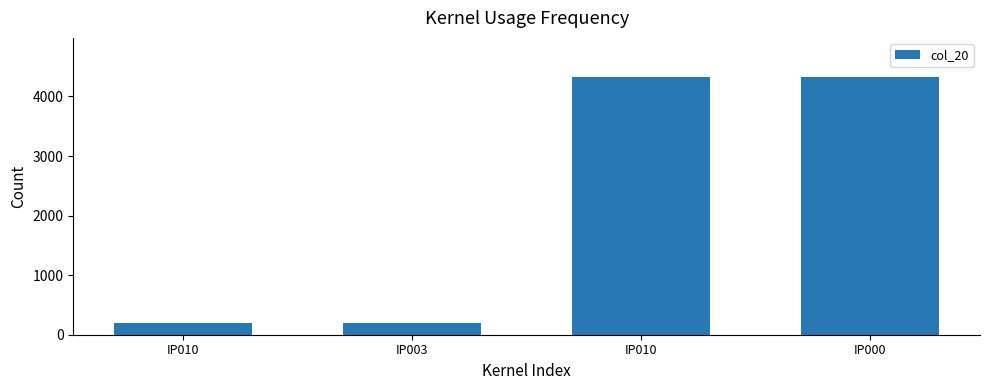

What is the average value?

2268